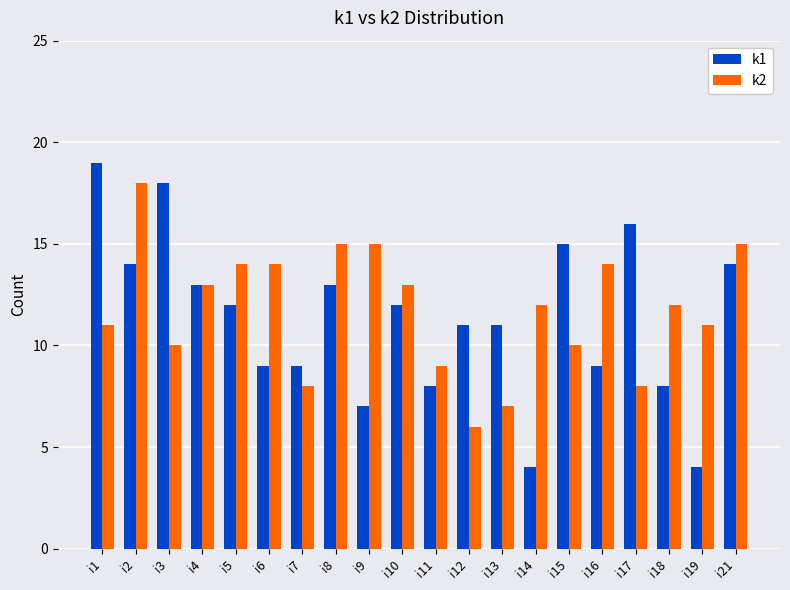

At i21, list the series in order from largest to smallest.

k2, k1